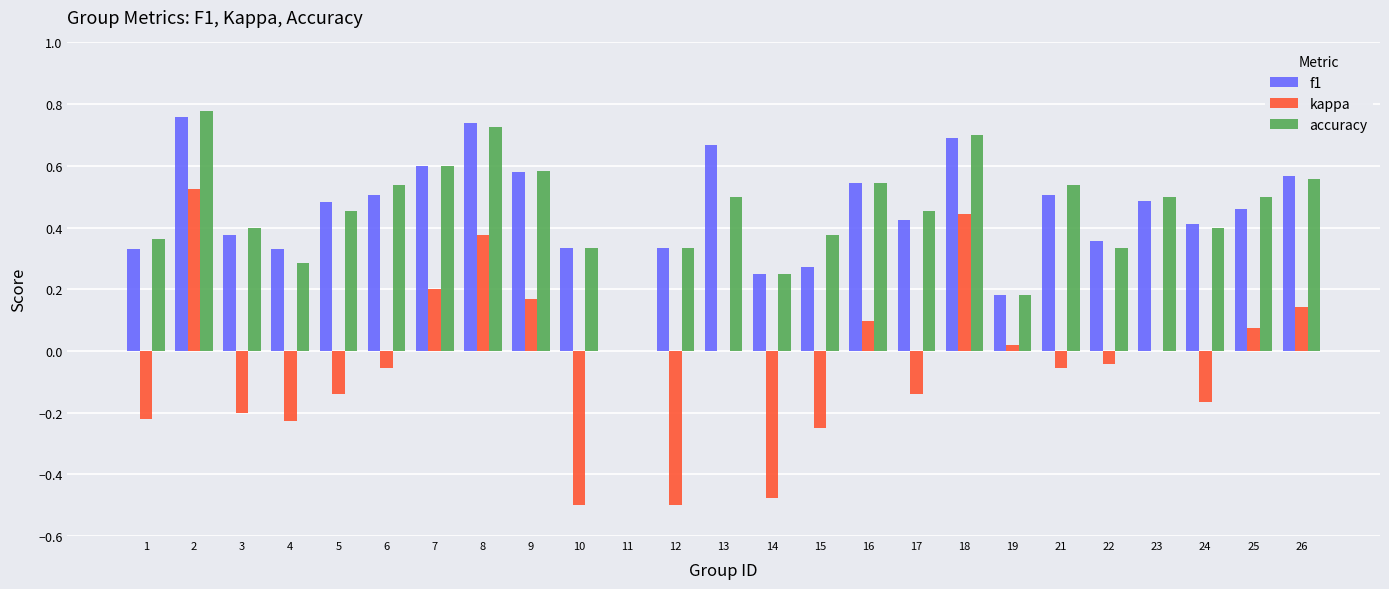

Are the bars horizontal?

No